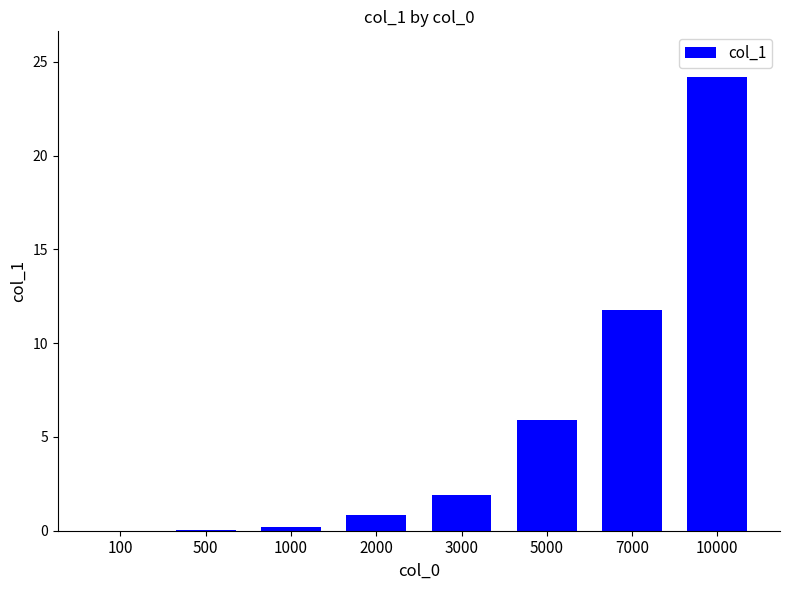

The value at 3000 is 1.9. True or false?

True